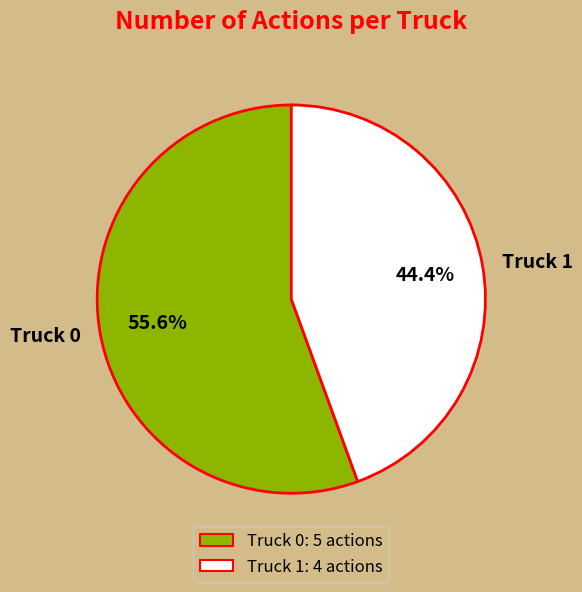

Rank the categories by value from lowest to highest.

Truck 1, Truck 0